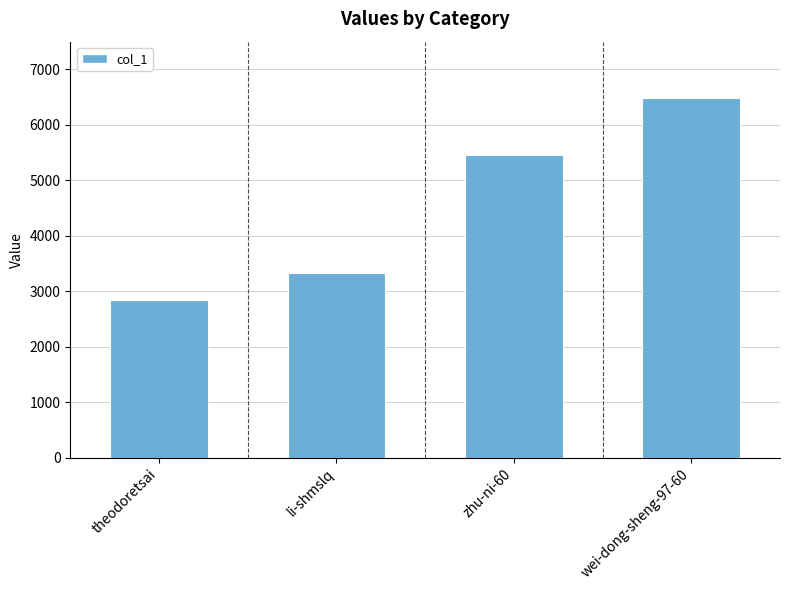

How many data points does each series have?

4